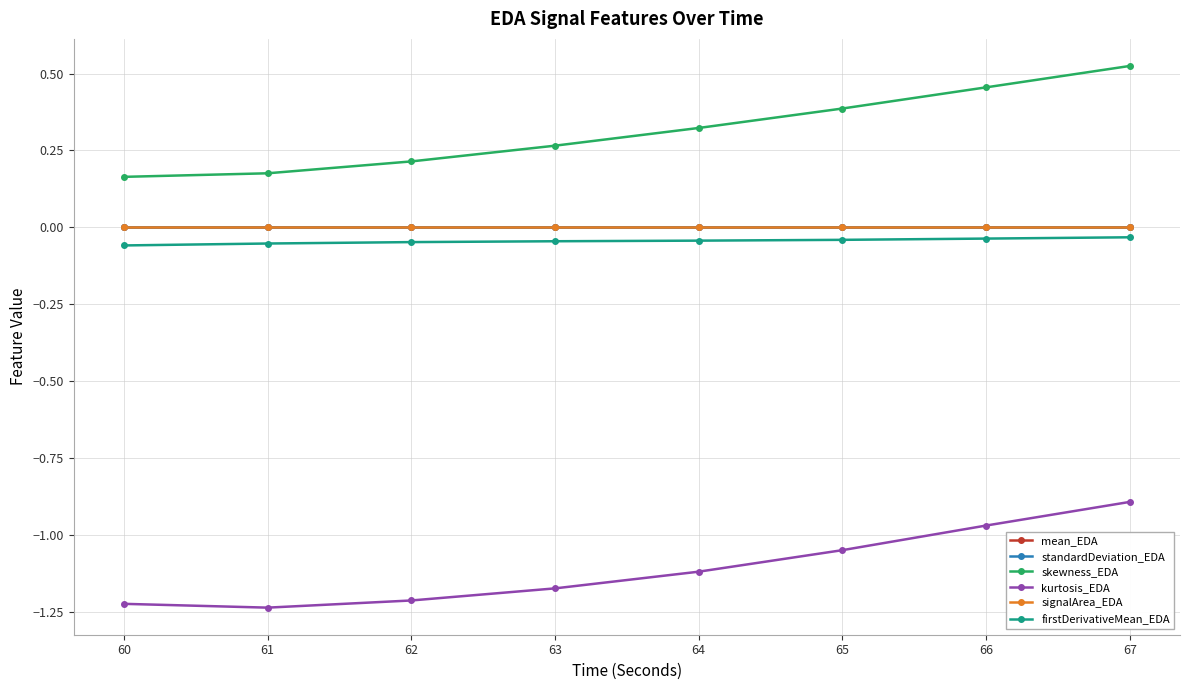

Does the chart have visible grid lines?

Yes